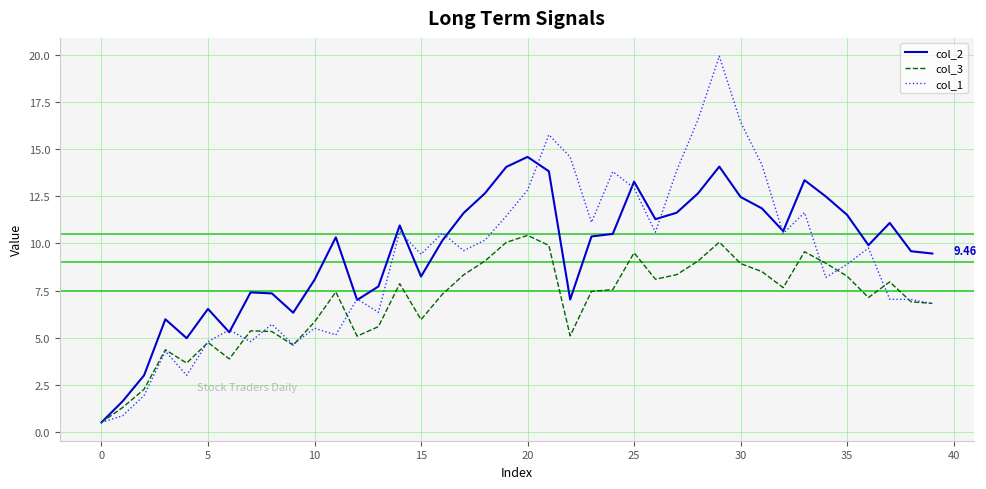

Rank the series by their average value, from highest to lowest.

col_2, col_1, col_3